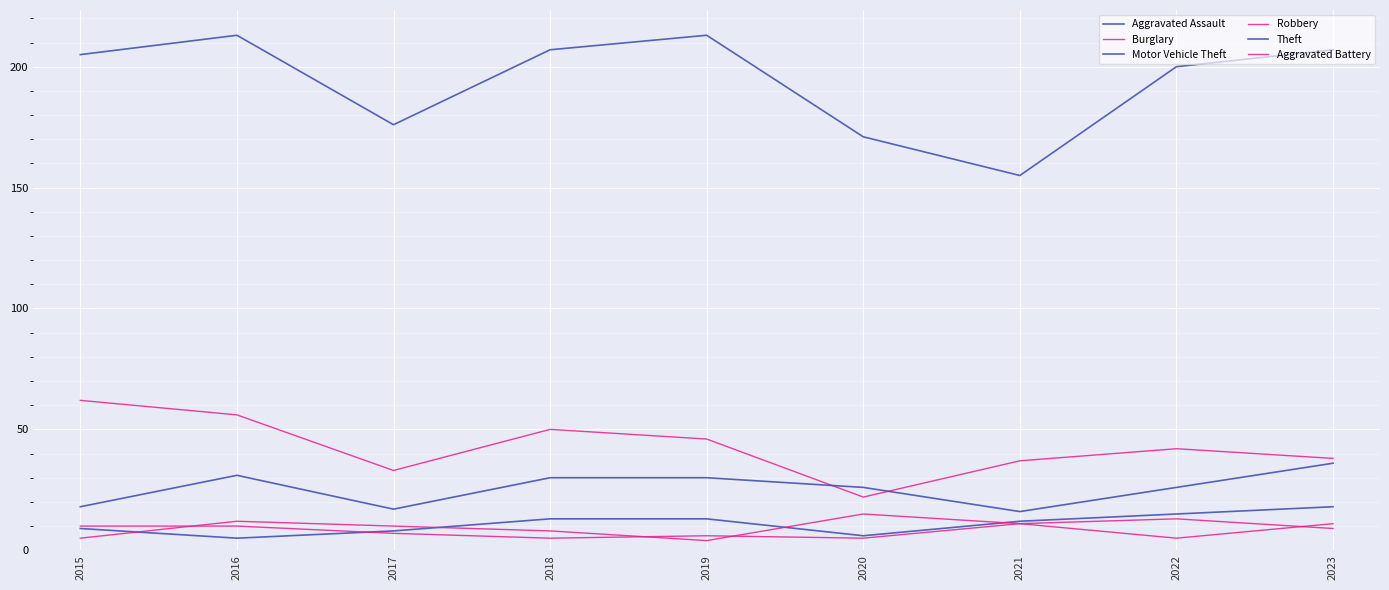

At how many categories does at least one series exceed 144?

9